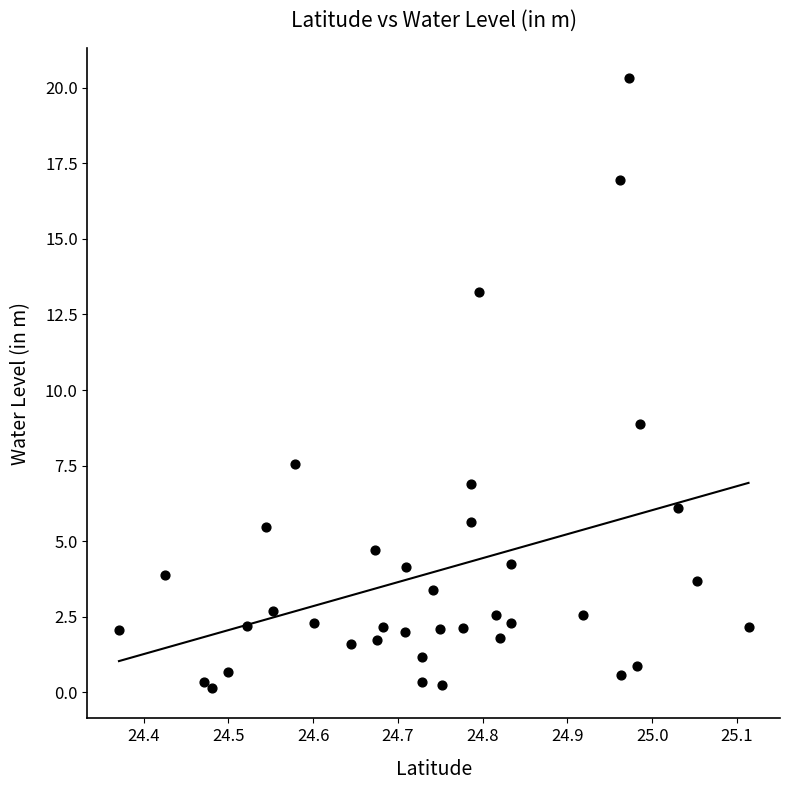

What is the range of X values (max minus min)?

0.7